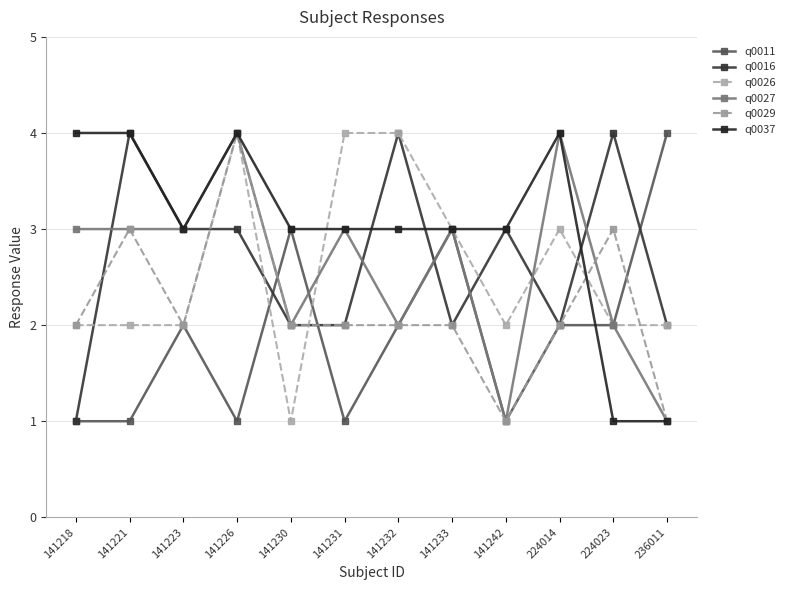

Count the number of data series in this chart.

6